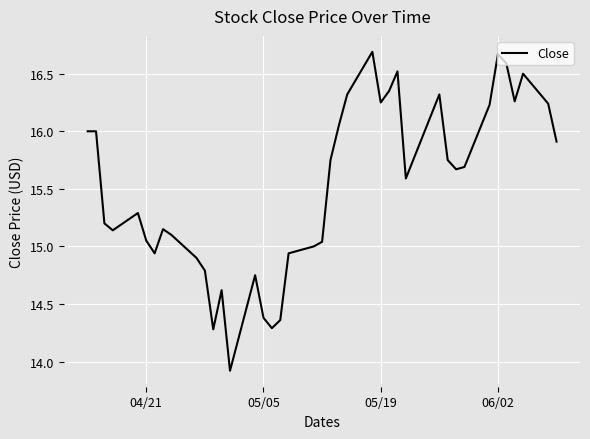

True or false: there are more than 0 points higher than both neighbors.

True